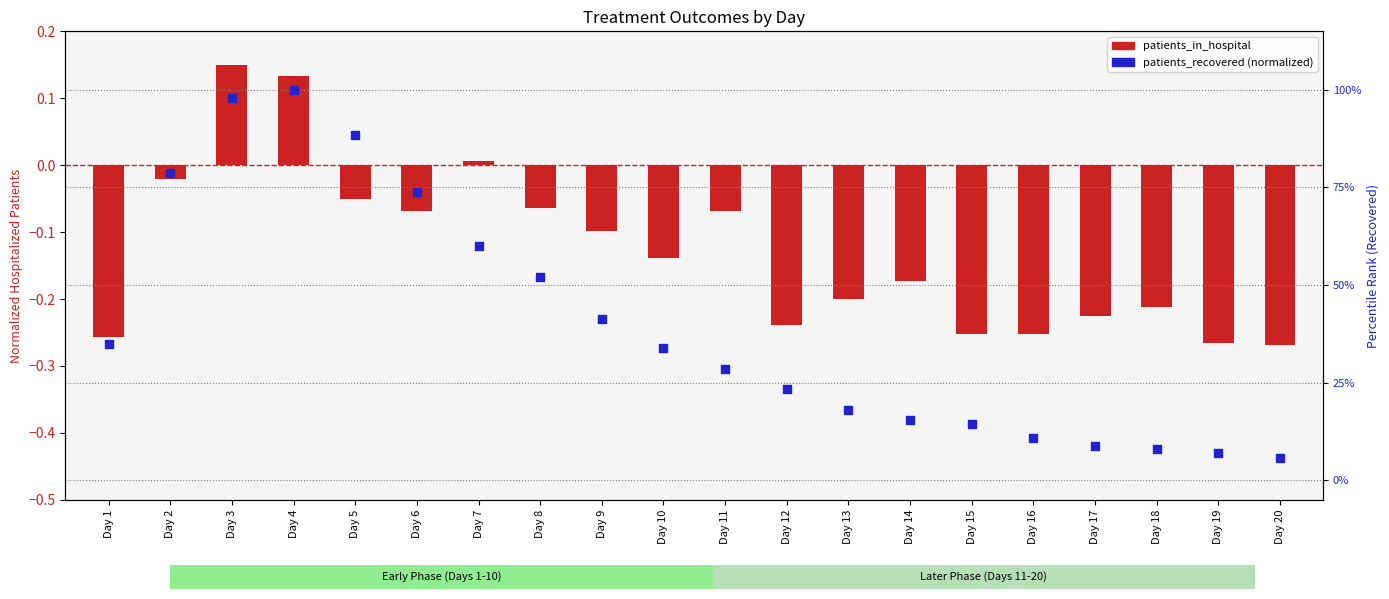

What is the total value across all series at Day 4?

1.1